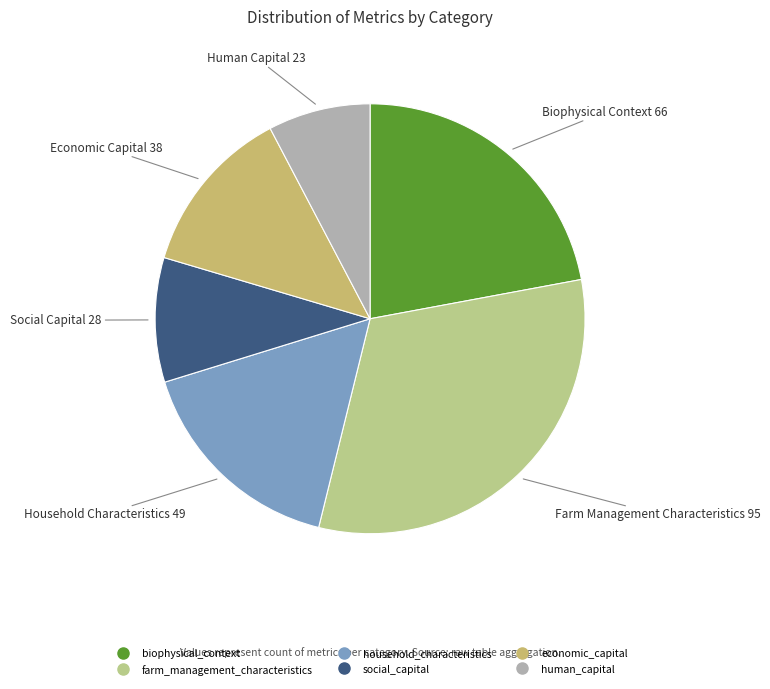

To the nearest percent, what is the difference between the farm_management_characteristics and social_capital slice percentages?

22%